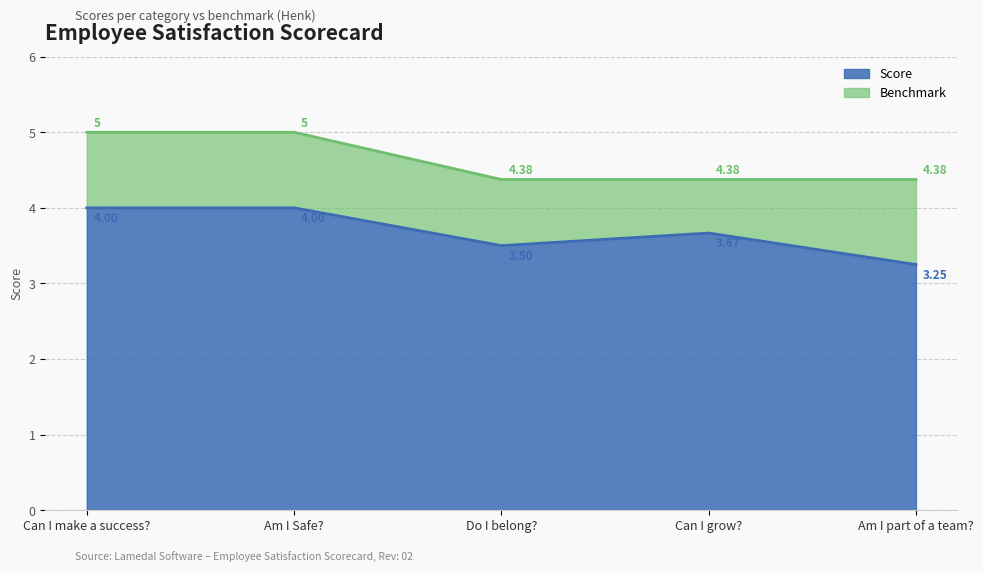

Reading left to right, list all the values displayed in this chart.

Score: 4.0	4.0	3.5	3.7	3.2
Benchmark: 5.0	5.0	4.4	4.4	4.4